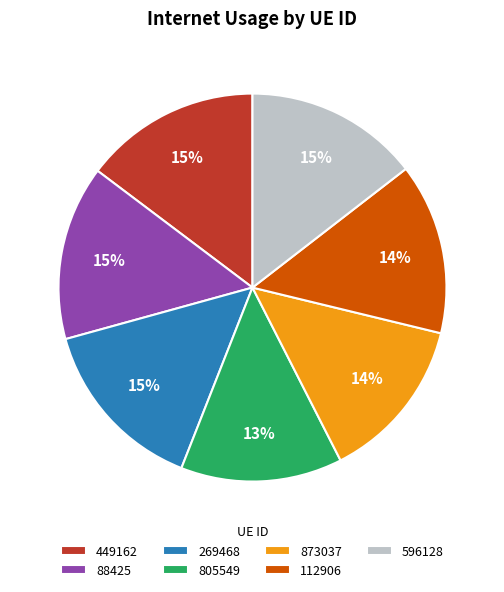

To the nearest percent, what is the average slice percentage?

14%